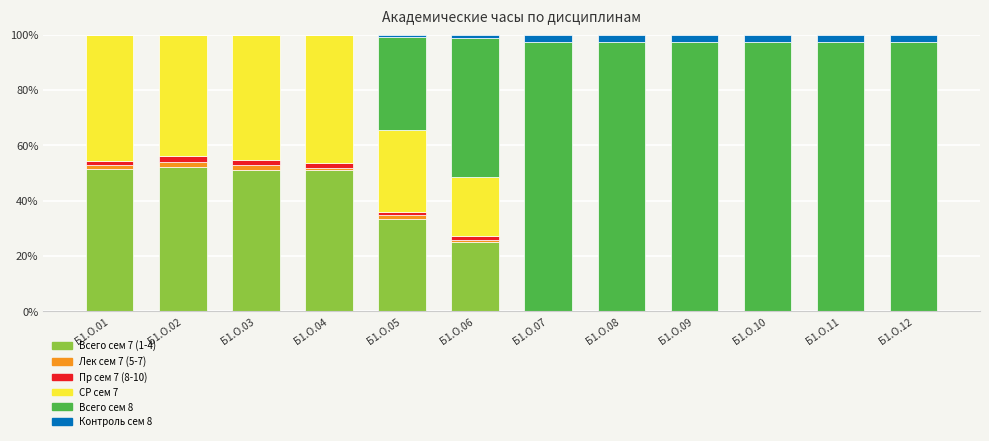

What is the total value across all series at Б1.О.09?

100.0